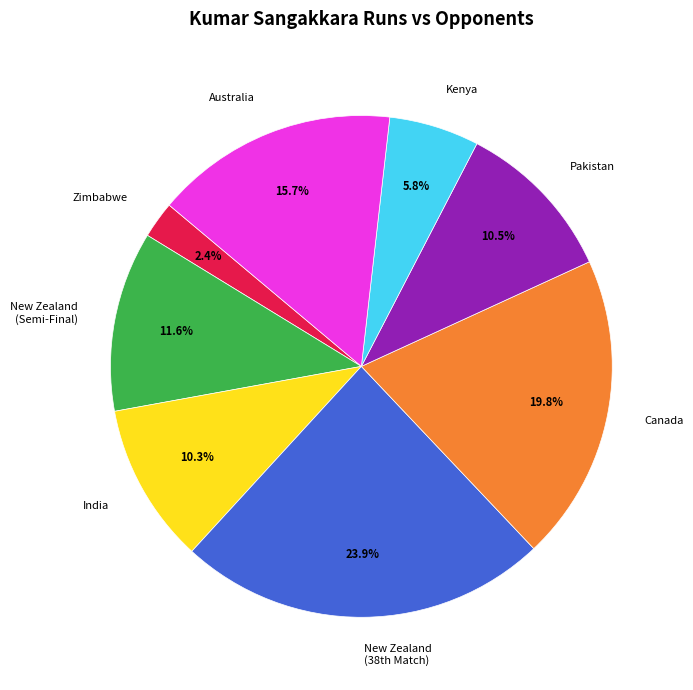

Combined, what portion of the pie is Pakistan and Canada?

30.3%